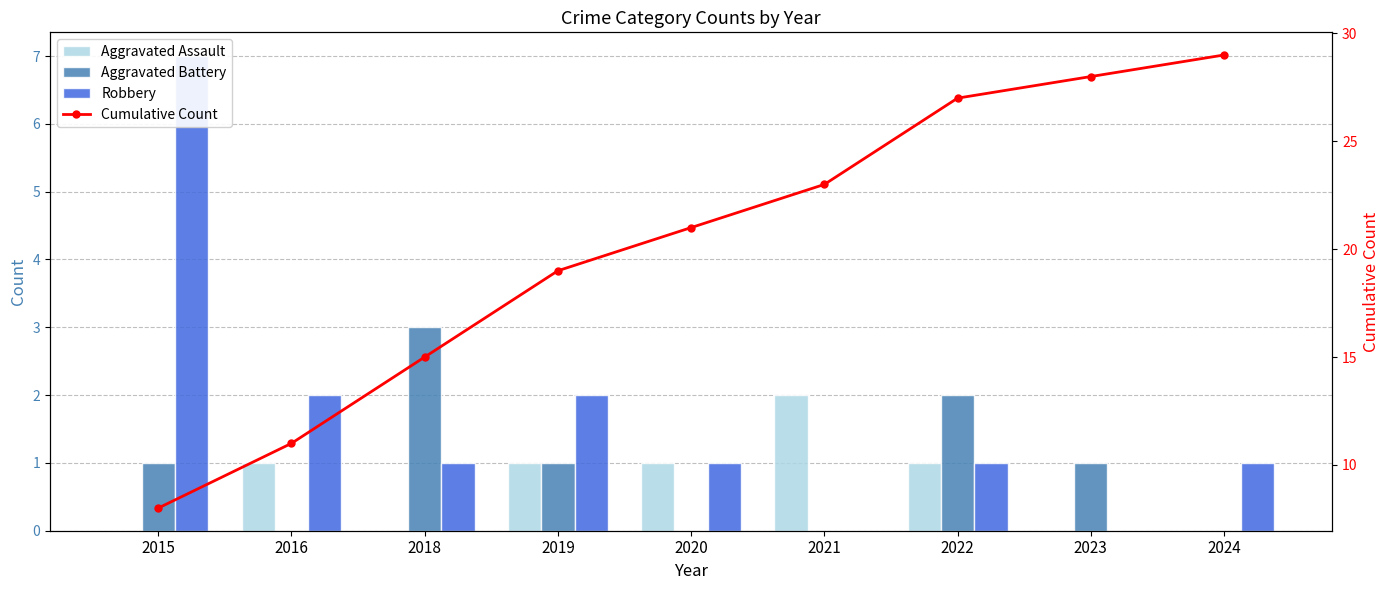

What are all the series names shown in the legend?

Aggravated Assault, Aggravated Battery, Robbery, Cumulative Count